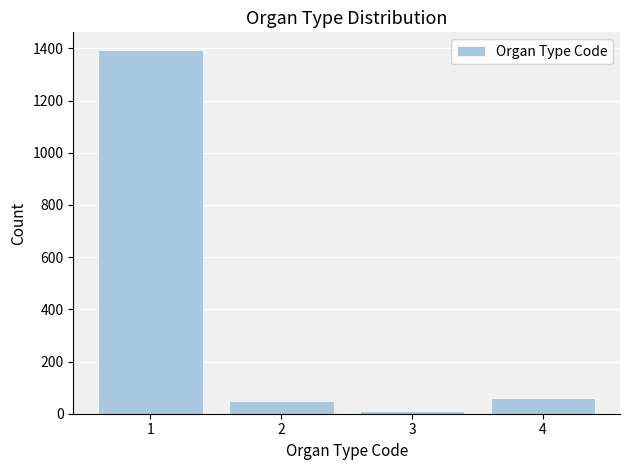

Reading left to right, transcribe all the data shown in this chart.

1392	47	12	62